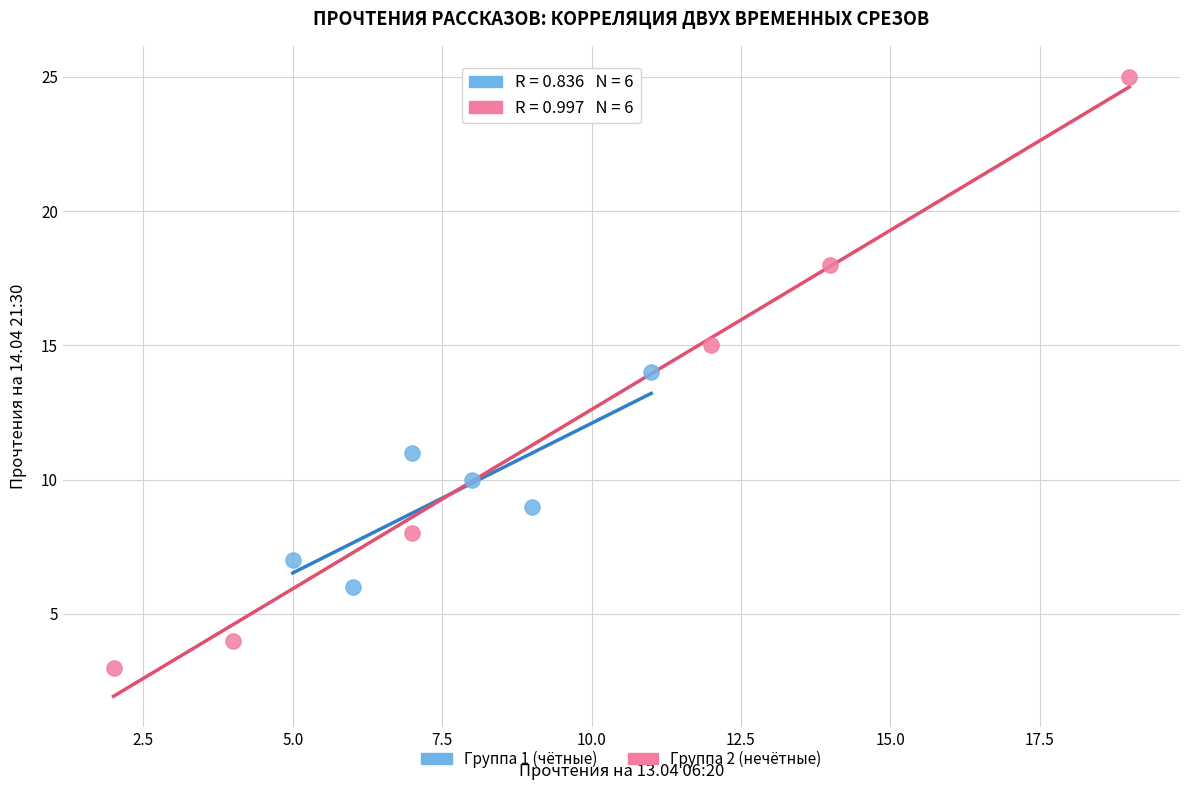

Which series contains the lowest Y value?

Группа 2 (нечётные)